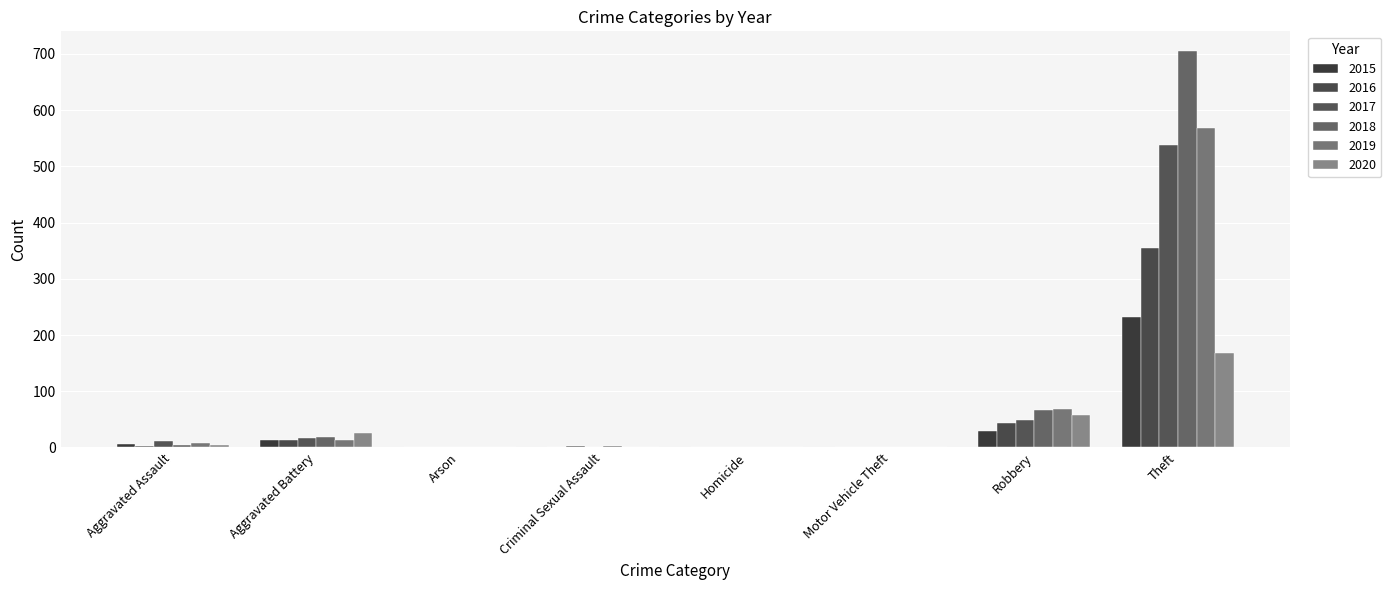

What is the difference between the maximum and second lowest values in the 2016 series?

354